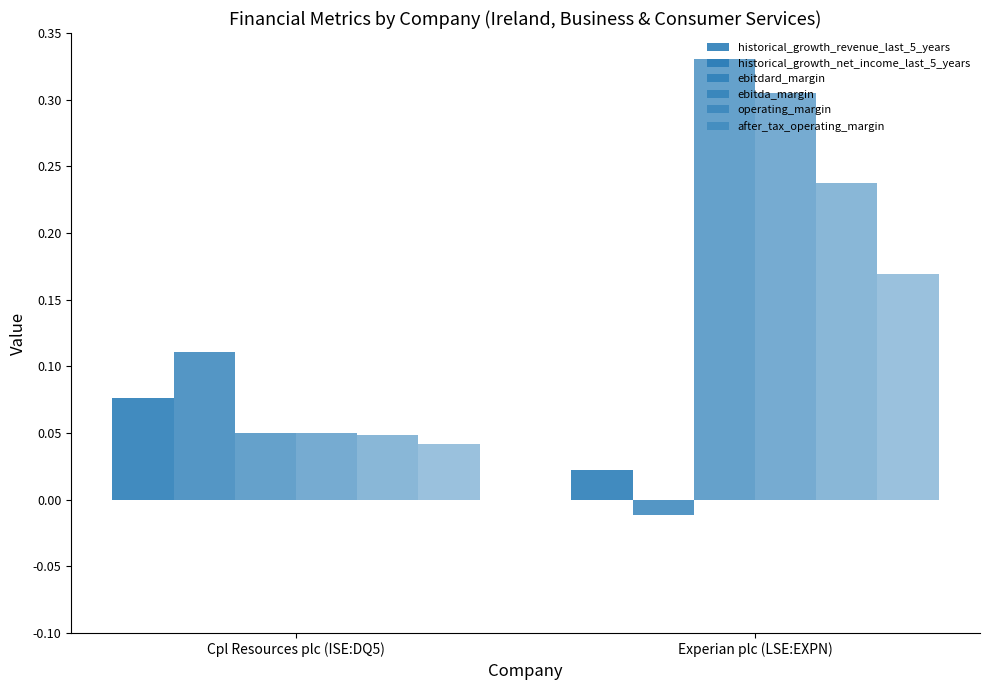

What is the average value of the ebitdard_margin series?

0.2